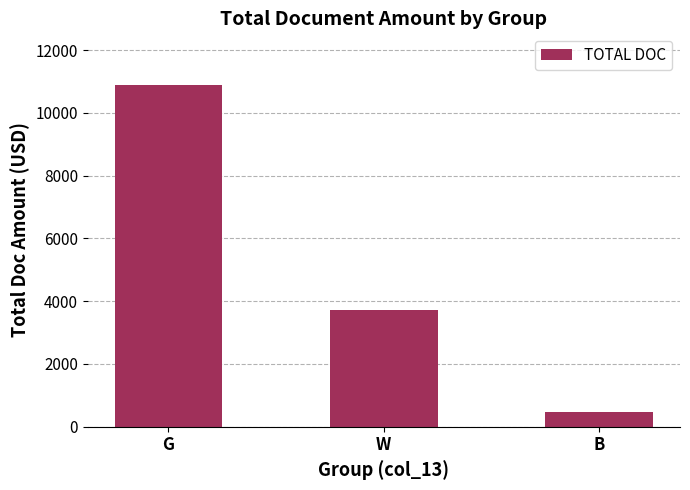

At which label is the value closest to 5676?

W